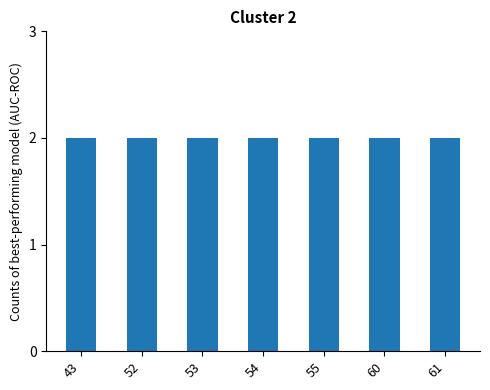

What is the approximate value at 60?

2